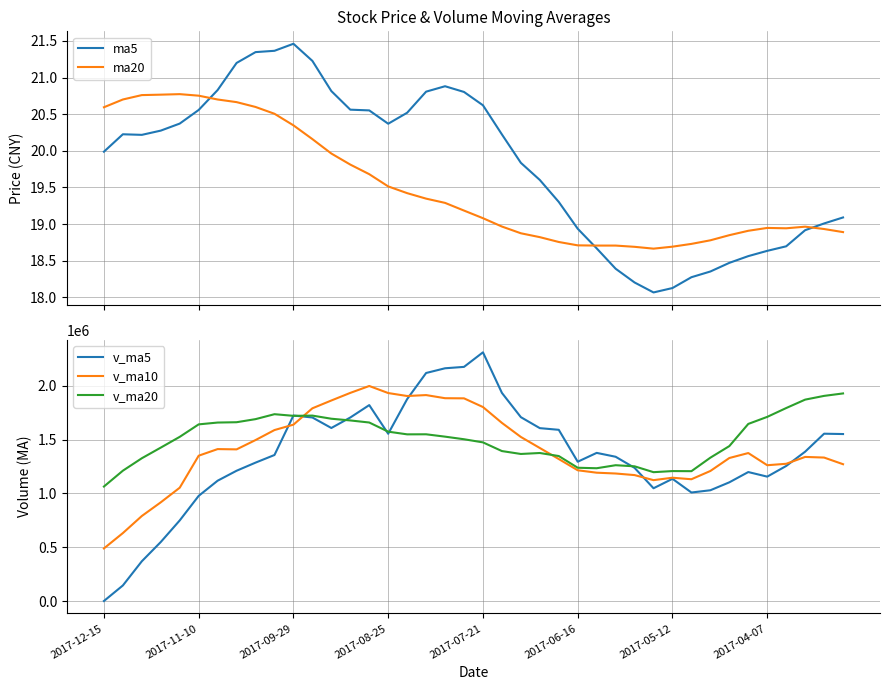

Which series has the widest spread of values?

v_ma5